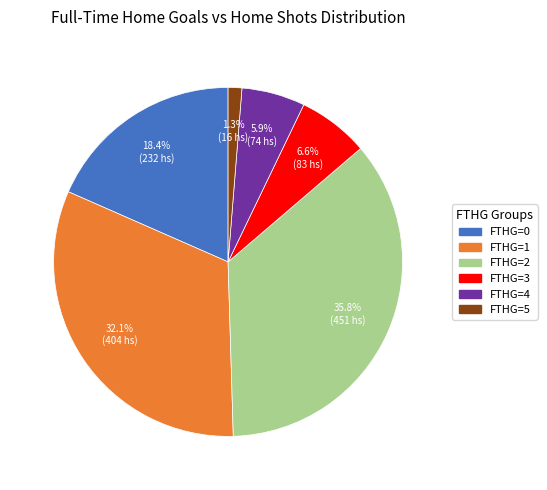

Is there a majority slice in this chart?

No